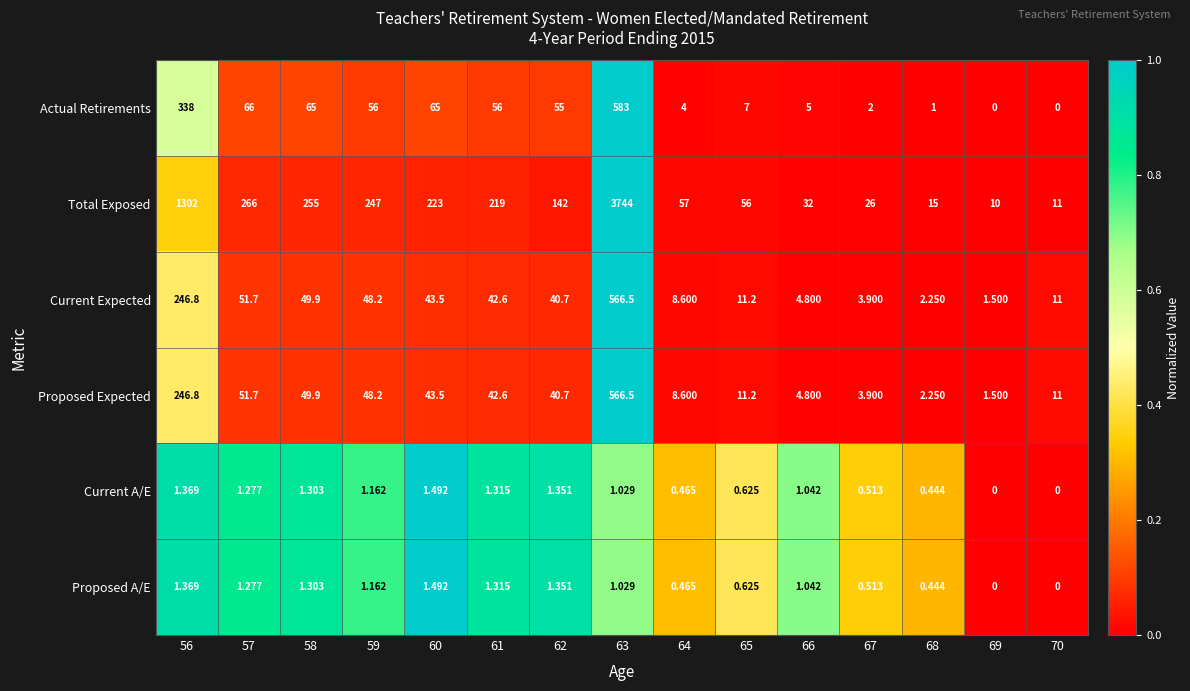

Count the number of data series in this chart.

6